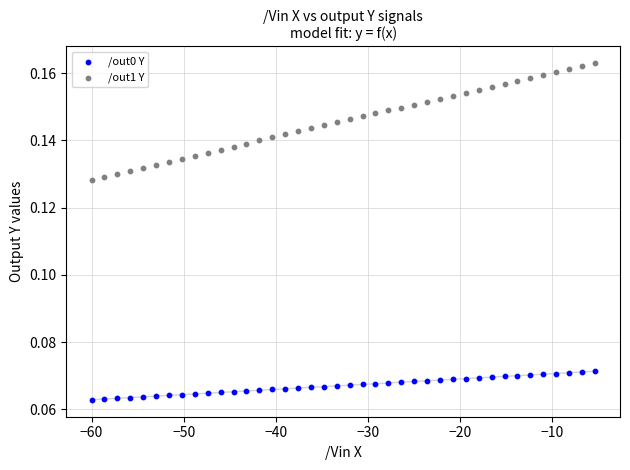

Across all data points, what is the range of X values (max minus min)?

54.6